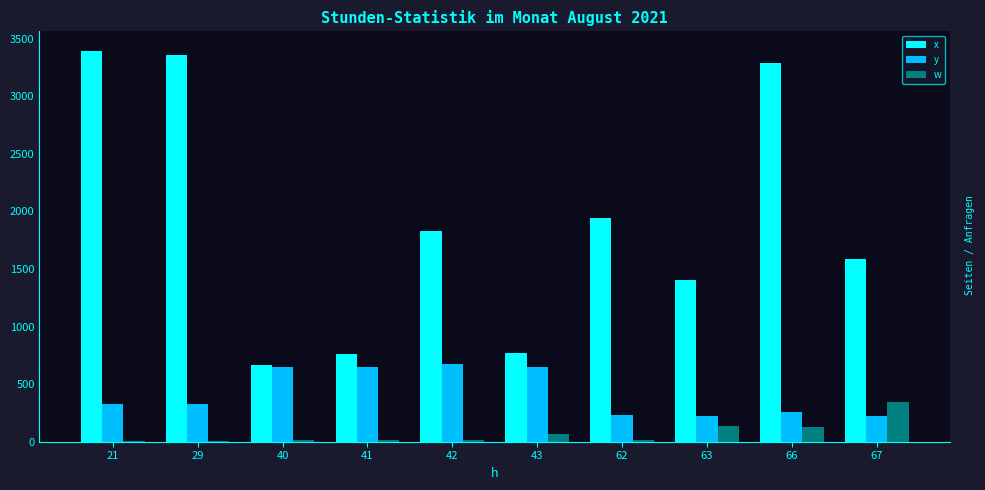

What is the spread (max minus min) of values at 40?

655